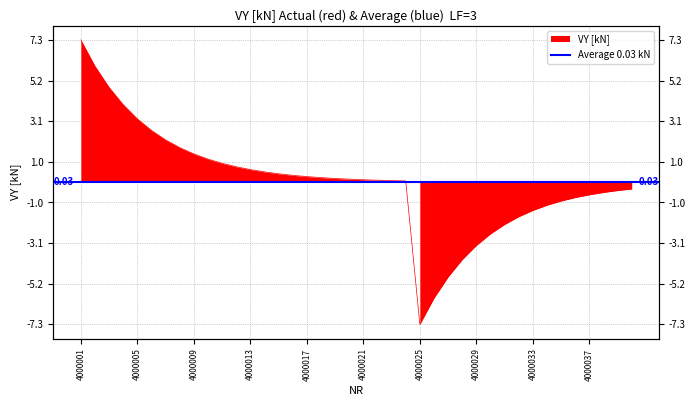

How many lines are shown in the chart?

1